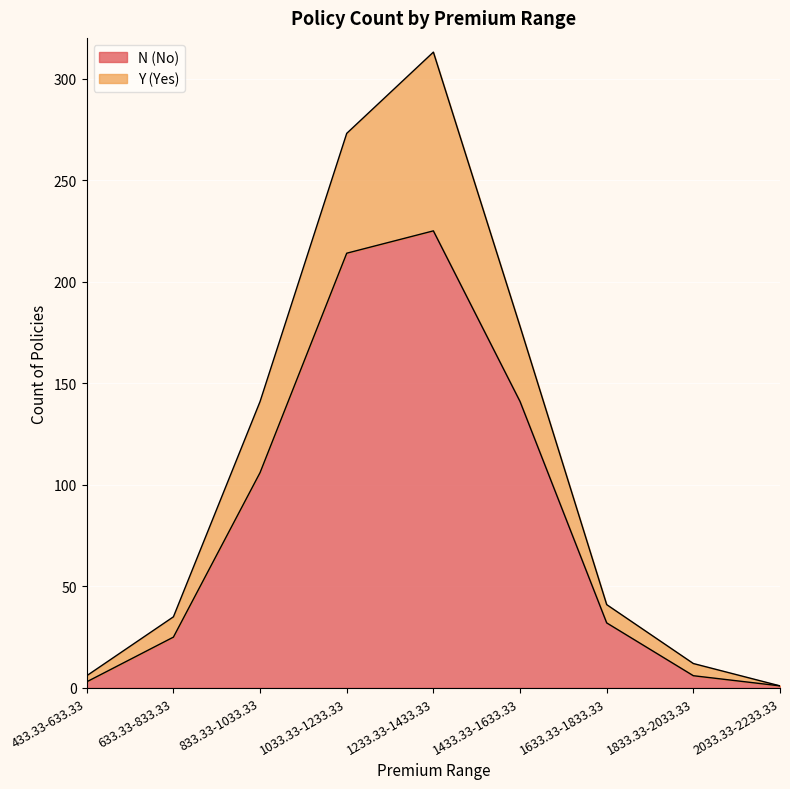

What is the difference between the maximum and minimum values in the N (No) series?

224